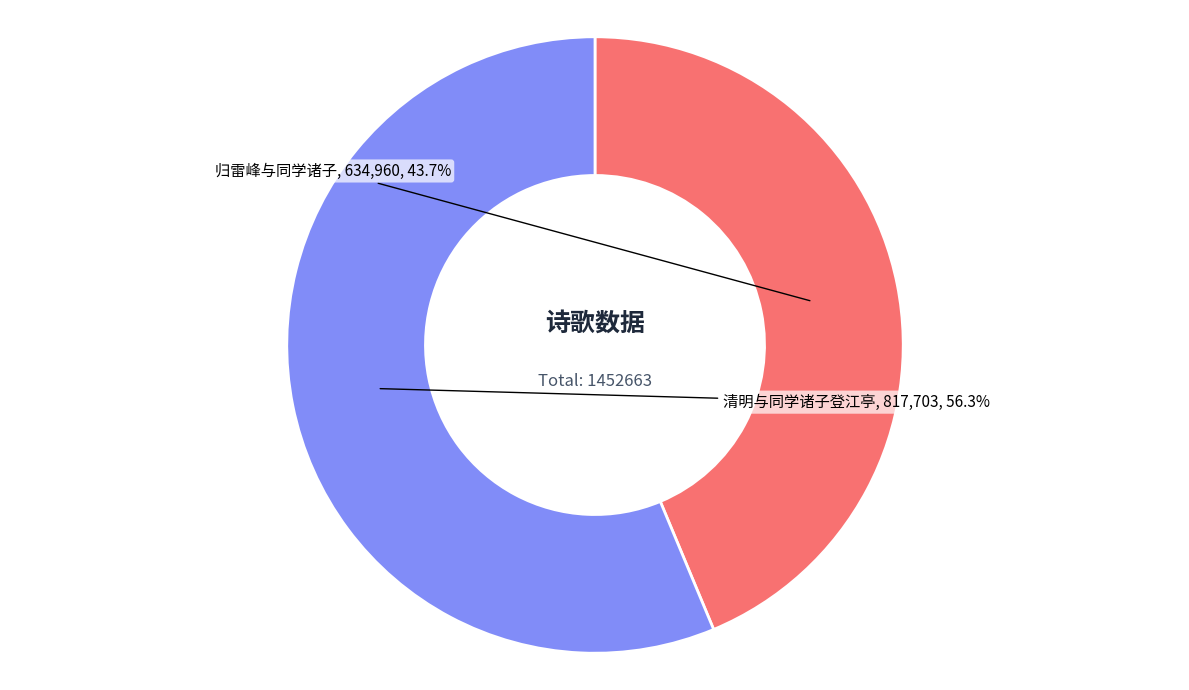

What is the largest slice in the pie chart?

清明与同学诸子登江亭